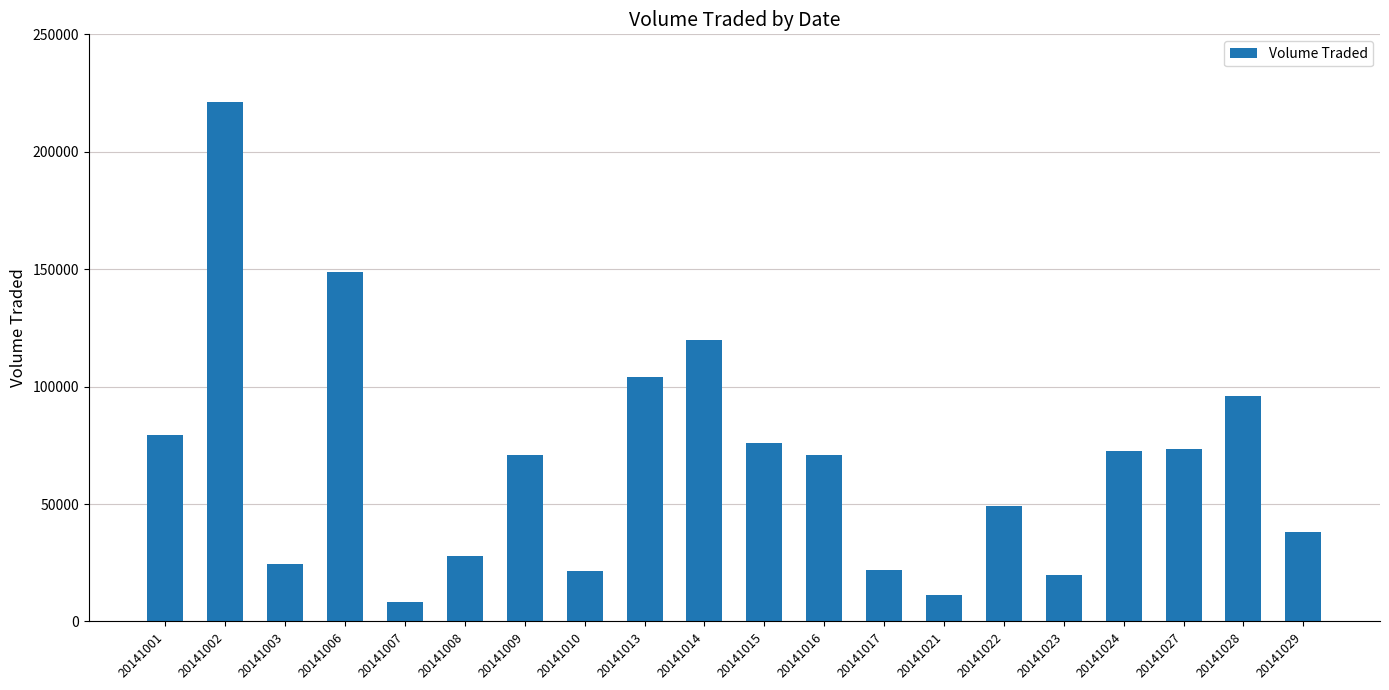

What value does the data have at 20141014, to the nearest 10?

120000